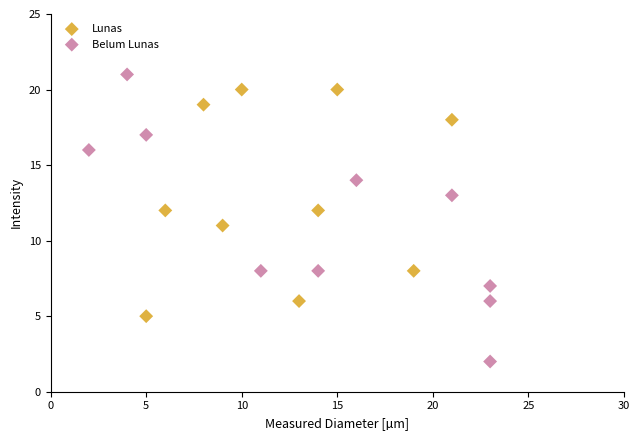

Which series has the largest Y range (max minus min)?

Belum Lunas